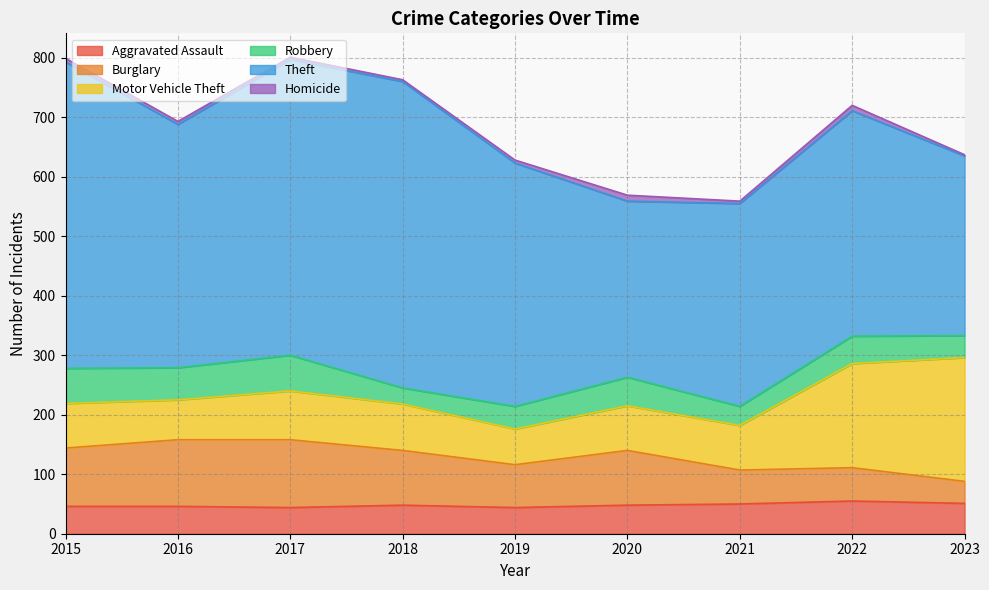

At which label is Burglary closest to 75?

2019